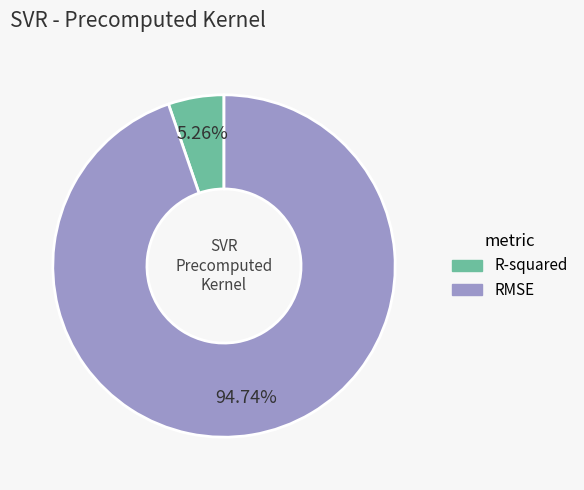

The R-squared slice represents 5% of the pie. True or false?

True